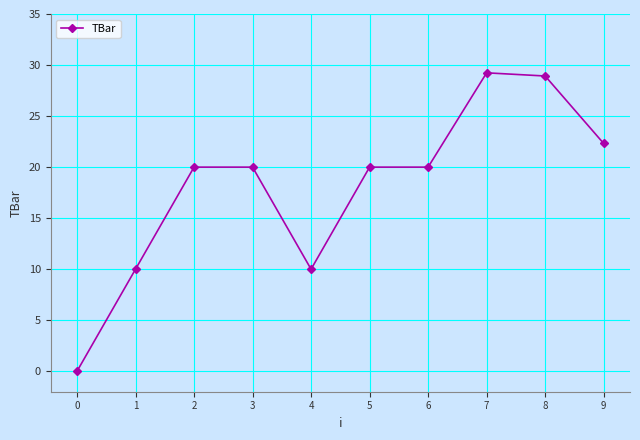

At which category does the data reach its first local valley?

4